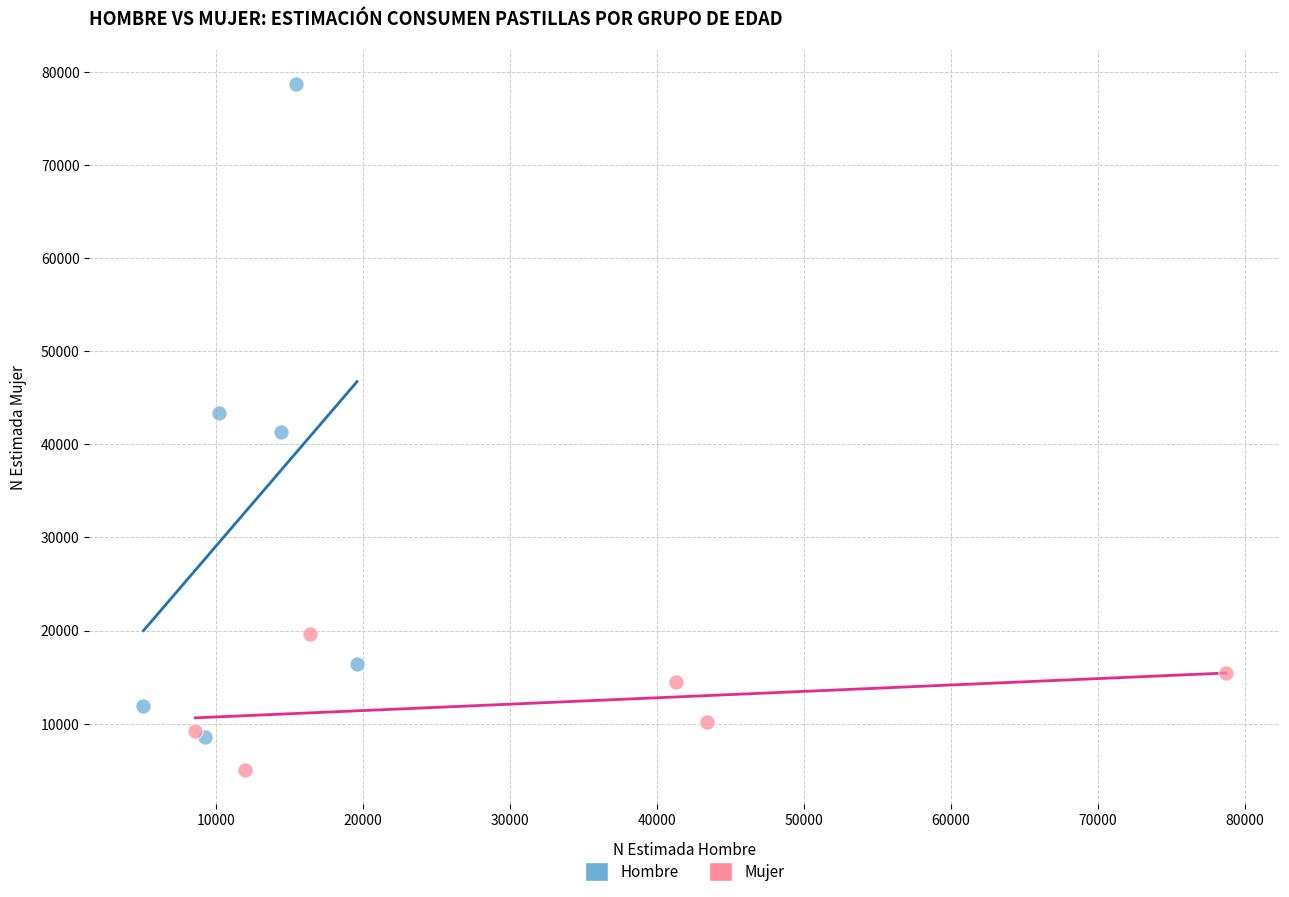

What are all the series names shown in the legend?

Hombre, Mujer